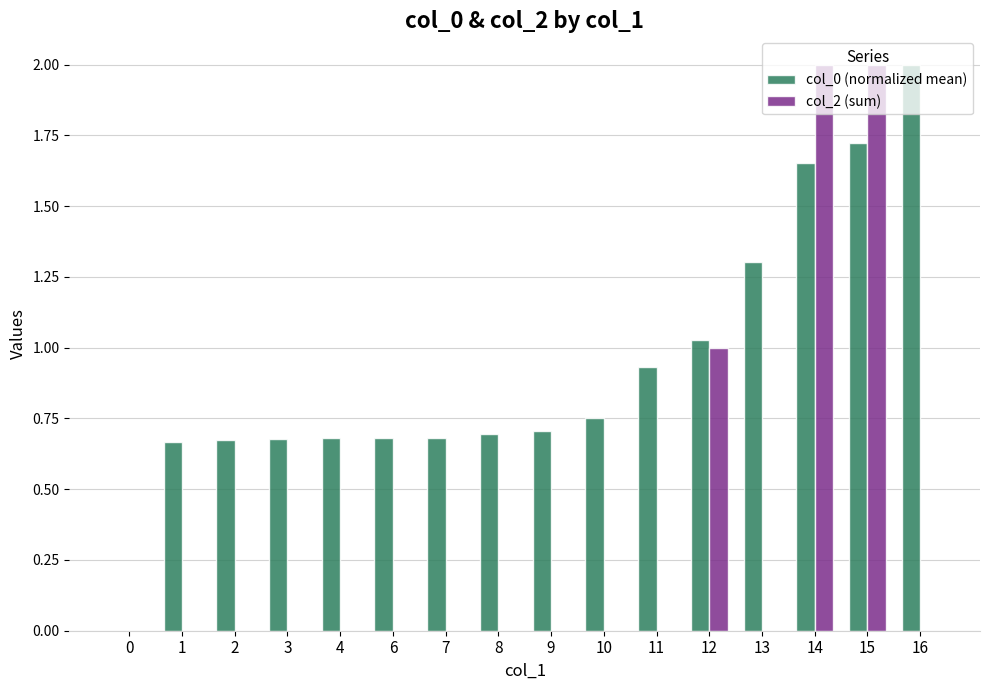

What is the spread (max minus min) of values at 15?

0.3